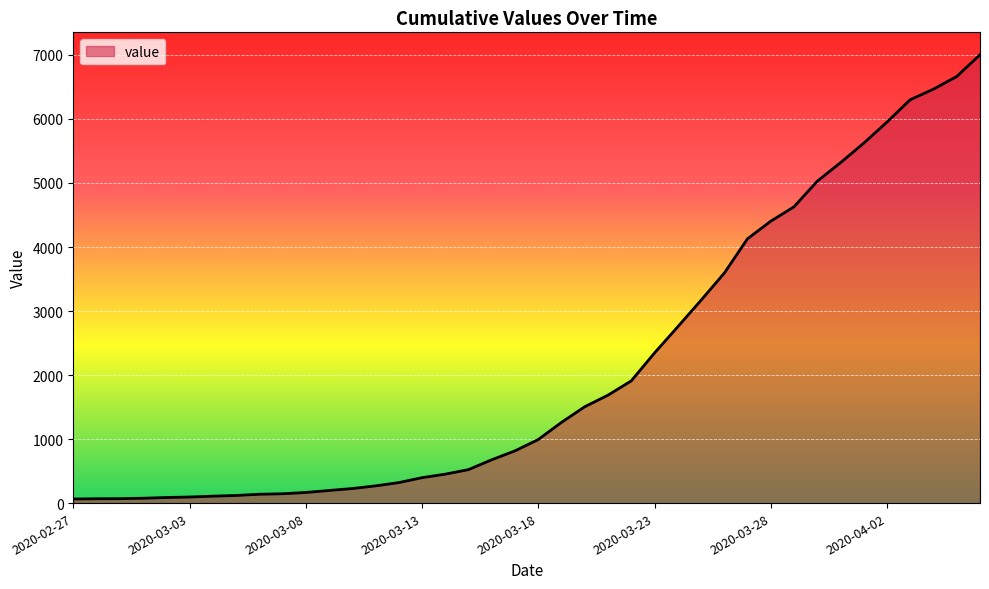

What is the difference between the maximum and minimum values?

6939